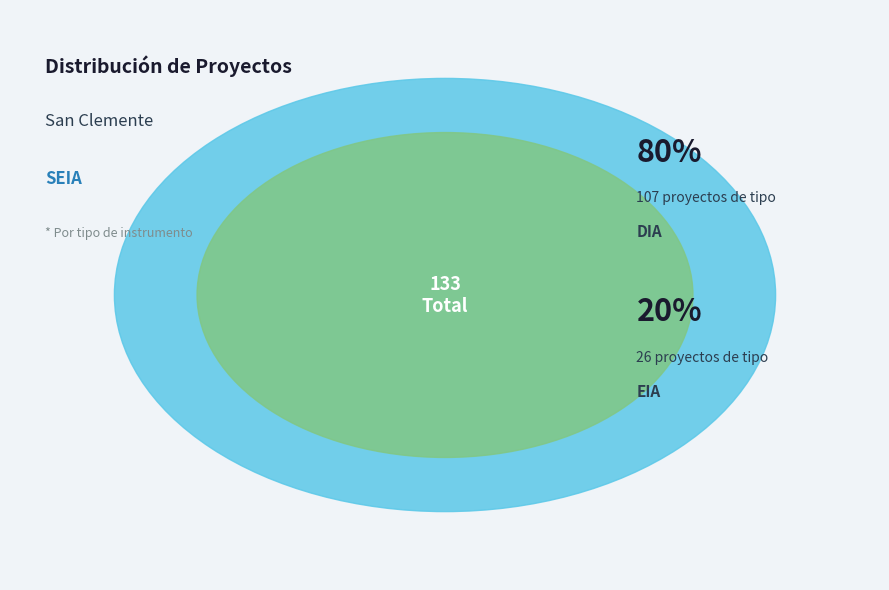

To the nearest percent, what is the difference between the DIA and EIA slice percentages?

61%